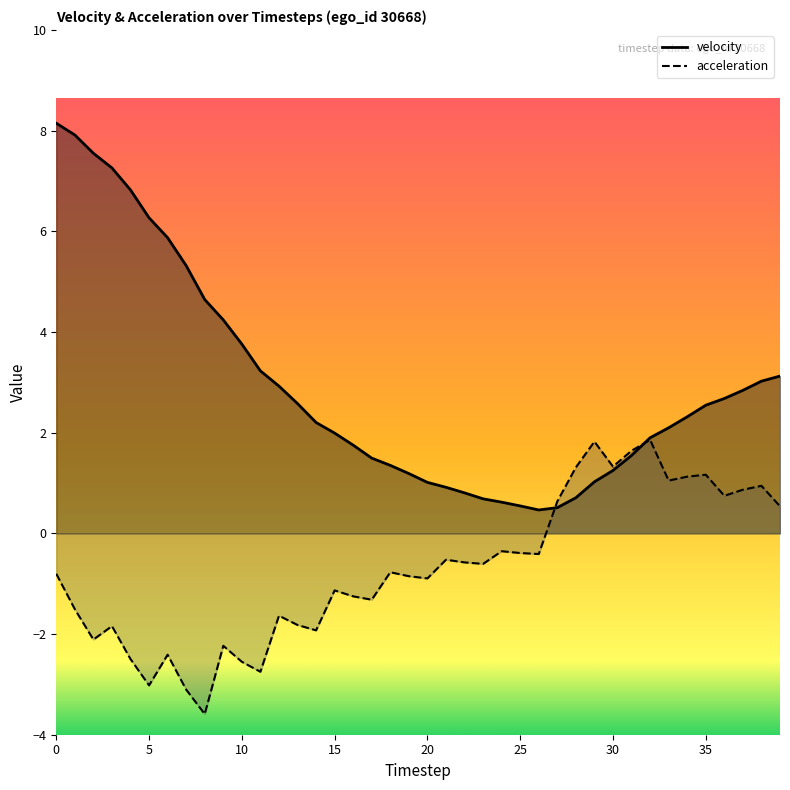

After their last crossing, which series has the higher values: velocity or acceleration?

velocity